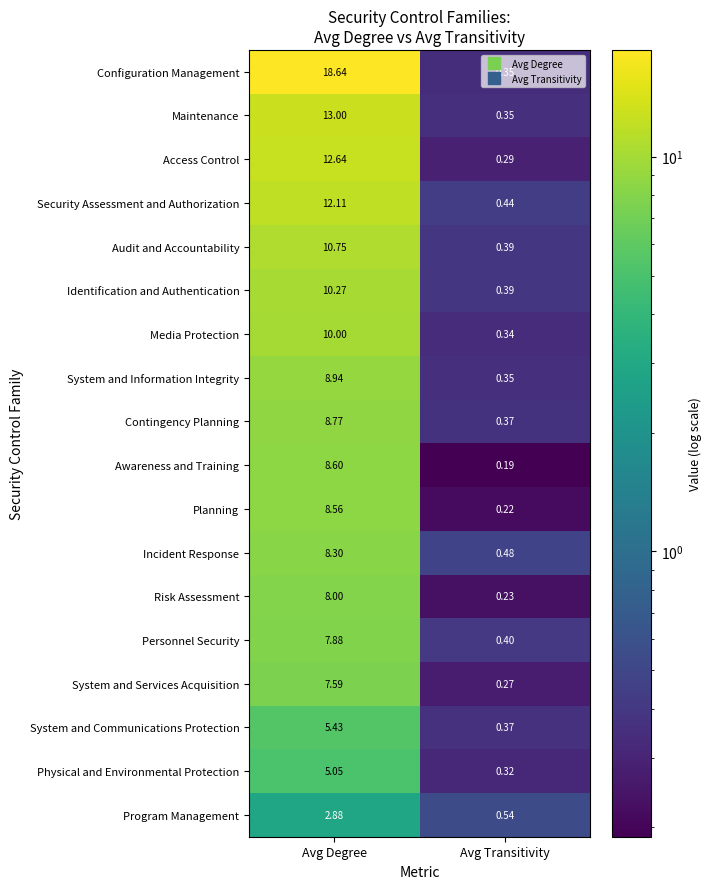

How many categories are shown in the chart?

2